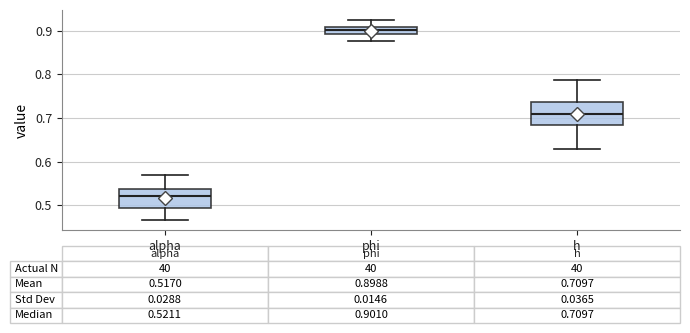

Which box is the tallest, from its lower edge to its upper edge?

h